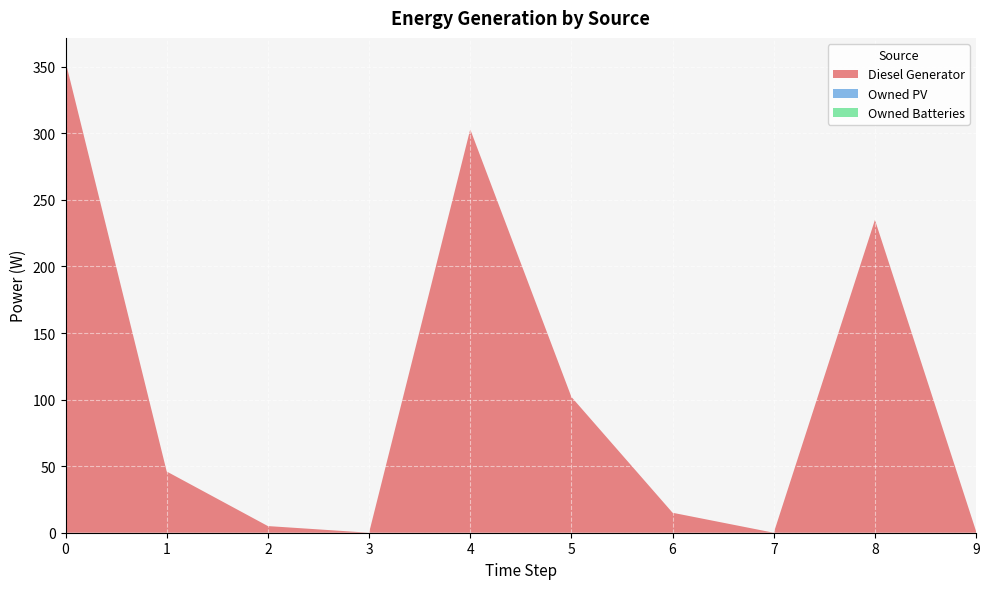

Reading right to left, list all the values displayed in this chart.

Diesel Generator: 9=1	8=235	7=0	6=15	5=102	4=303	3=0	2=5	1=46	0=354
Owned PV: 9=0	8=0	7=0	6=0	5=0	4=0	3=0	2=0	1=0	0=0
Owned Batteries: 9=0	8=0	7=0	6=0	5=0	4=0	3=0	2=0	1=0	0=0